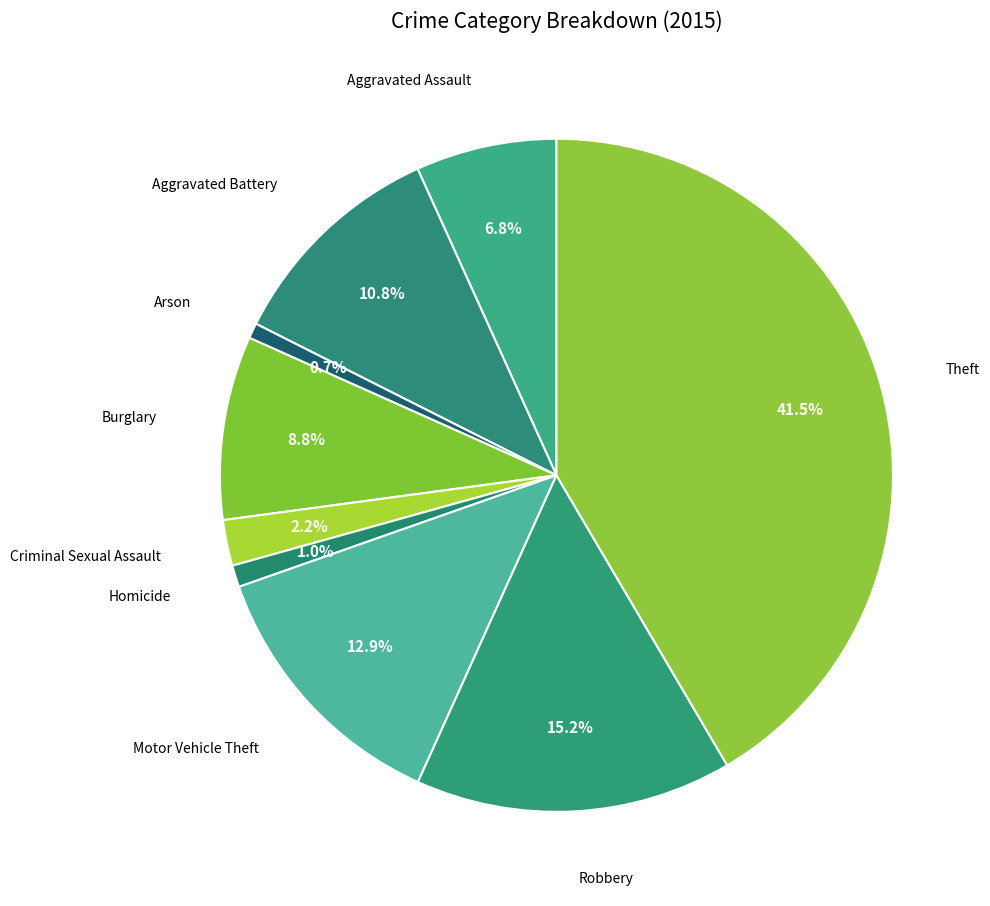

Count the number of slices in the pie.

9